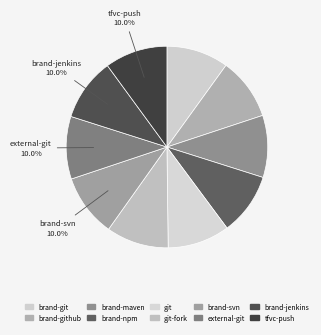

What is the largest slice in the pie chart?

tfvc-push